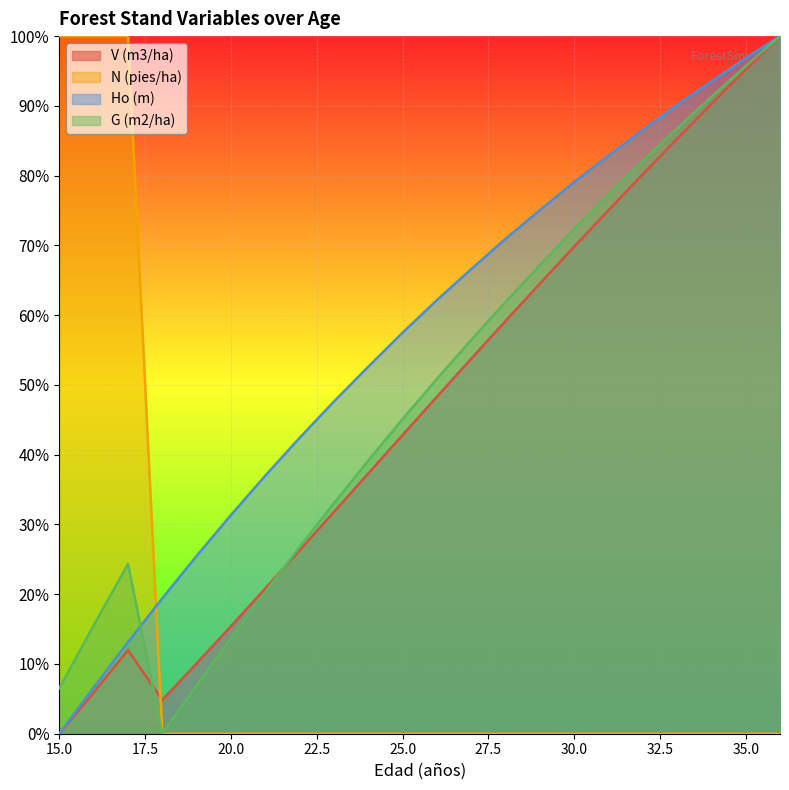

Is it true that V (m3/ha) equals 20.8 at 21?

True